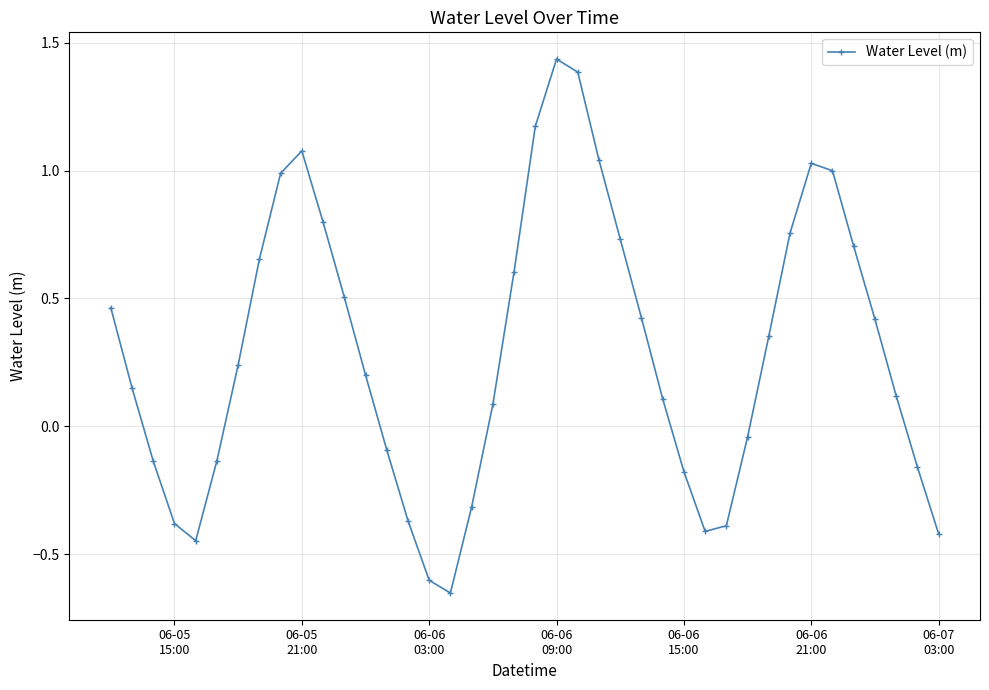

How many points are higher than both their immediate neighbors (excluding endpoints)?

3